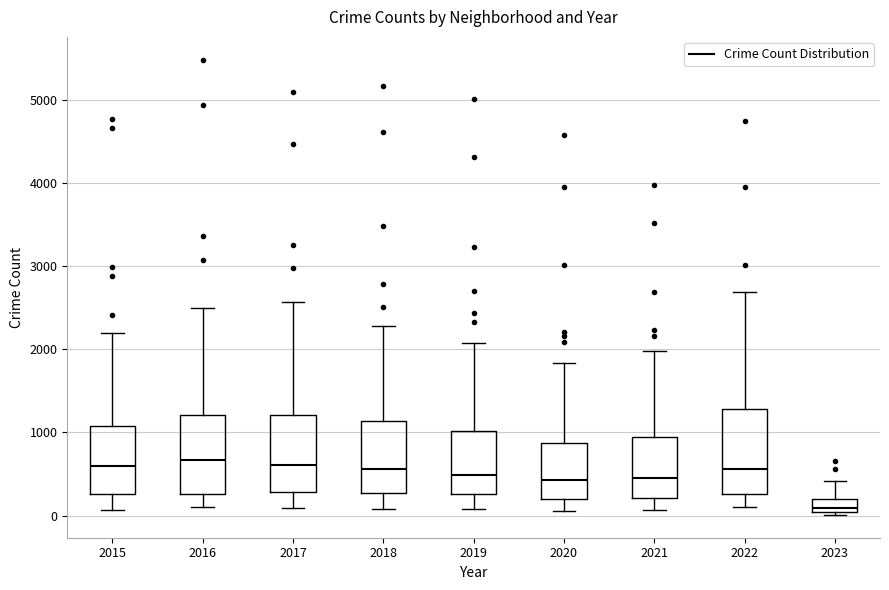

Reading left to right, transcribe this box plot: for each box, give where its median line is, the range the box spans, and where its two whiskers end, as read against the y-axis. The values are not printed on the chart, so give them approximately, as read against the axis.

2015: median 600, box 300 to 1100, whiskers 100 to 2200
2016: median 700, box 300 to 1200, whiskers 100 to 2500
2017: median 600, box 300 to 1200, whiskers 100 to 2600
2018: median 600, box 300 to 1100, whiskers 100 to 2300
2019: median 500, box 300 to 1000, whiskers 100 to 2100
2020: median 400, box 200 to 900, whiskers 100 to 1800
2021: median 500, box 200 to 1000, whiskers 100 to 2000
2022: median 600, box 300 to 1300, whiskers 100 to 2700
2023: median 100, box 0 to 200, whiskers 0 (just below the box's lower edge) to 400